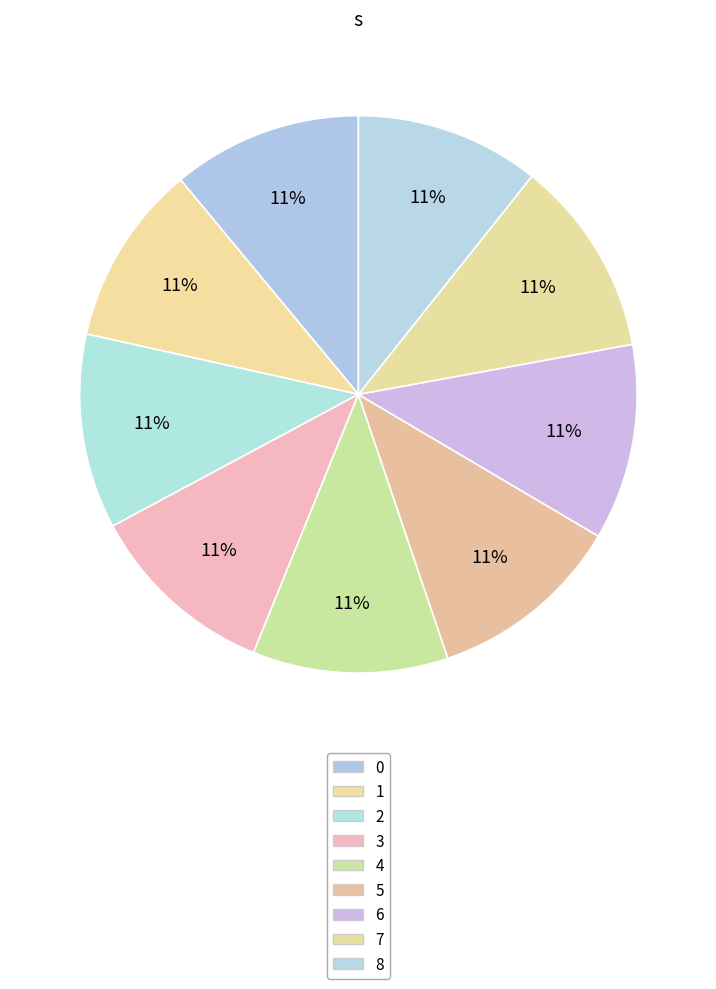

To the nearest percent, what is the average slice percentage?

11%